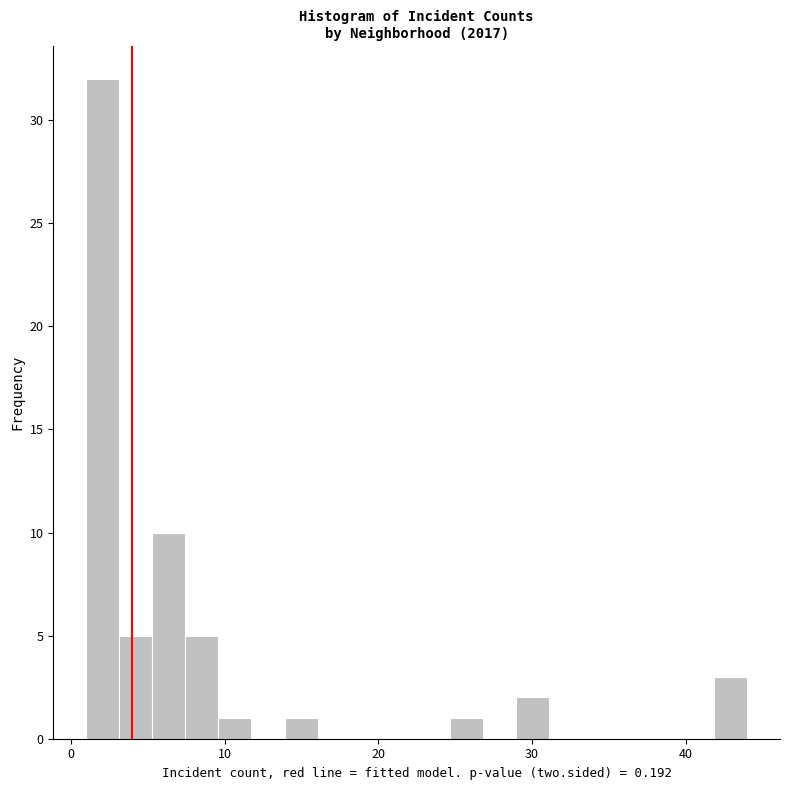

Around what value on the x-axis is the tallest bar? Give the approximate position of its centre, as read against the axis.

2